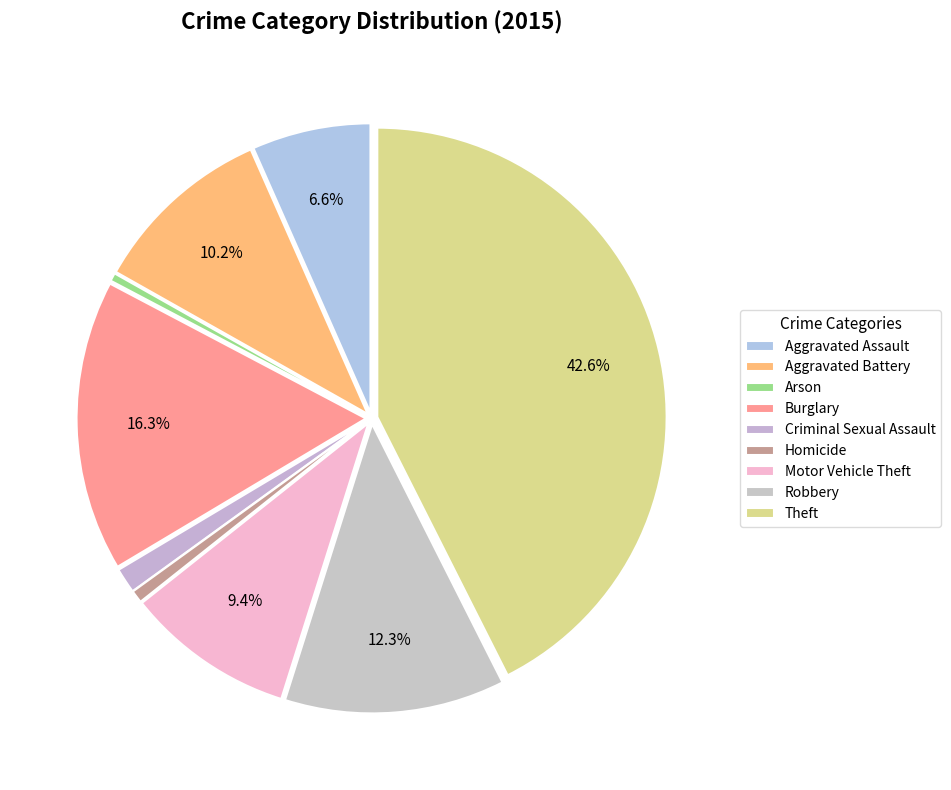

To the nearest percent, what portion does Motor Vehicle Theft represent?

9%